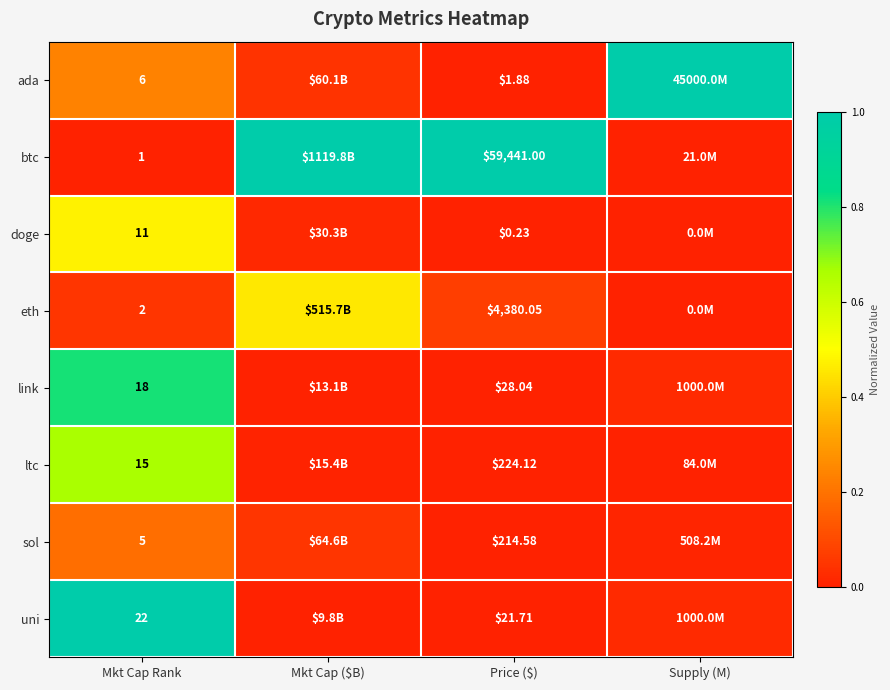

Rank the series at Price ($) from lowest to highest value.

doge, ada, uni, link, sol, ltc, eth, btc